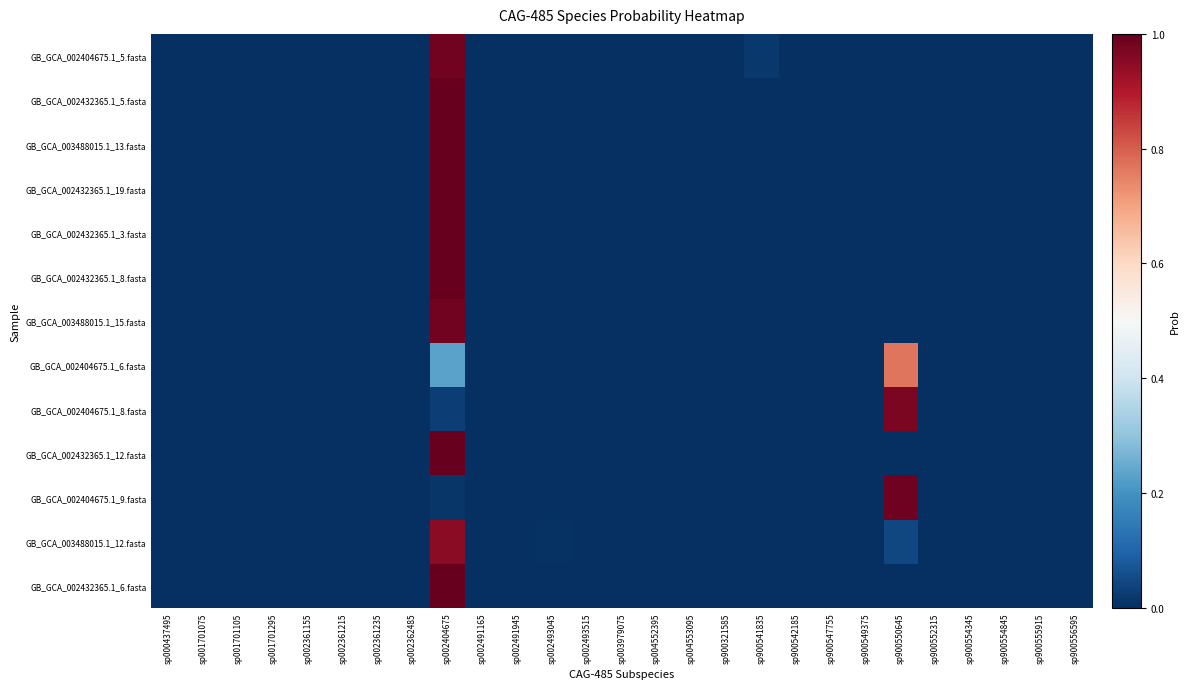

At sp900549375, list the series in order from smallest to largest.

GB_GCA_002404675.1_5.fasta, GB_GCA_002404675.1_9.fasta, GB_GCA_002404675.1_8.fasta, GB_GCA_002404675.1_6.fasta, GB_GCA_003488015.1_13.fasta, GB_GCA_002432365.1_5.fasta, GB_GCA_002432365.1_6.fasta, GB_GCA_002432365.1_19.fasta, GB_GCA_002432365.1_8.fasta, GB_GCA_002432365.1_3.fasta, GB_GCA_002432365.1_12.fasta, GB_GCA_003488015.1_12.fasta, GB_GCA_003488015.1_15.fasta